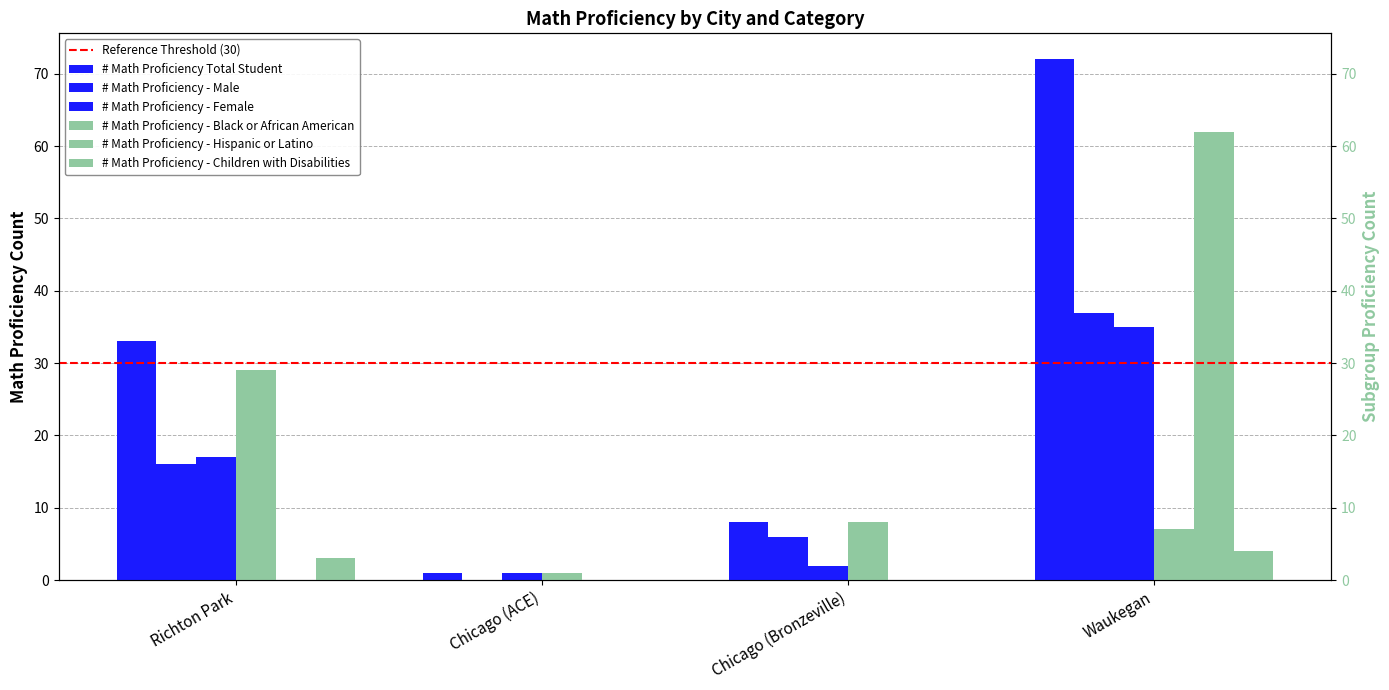

At which label does # Math Proficiency - Children with Disabilities first exceed 3?

Waukegan